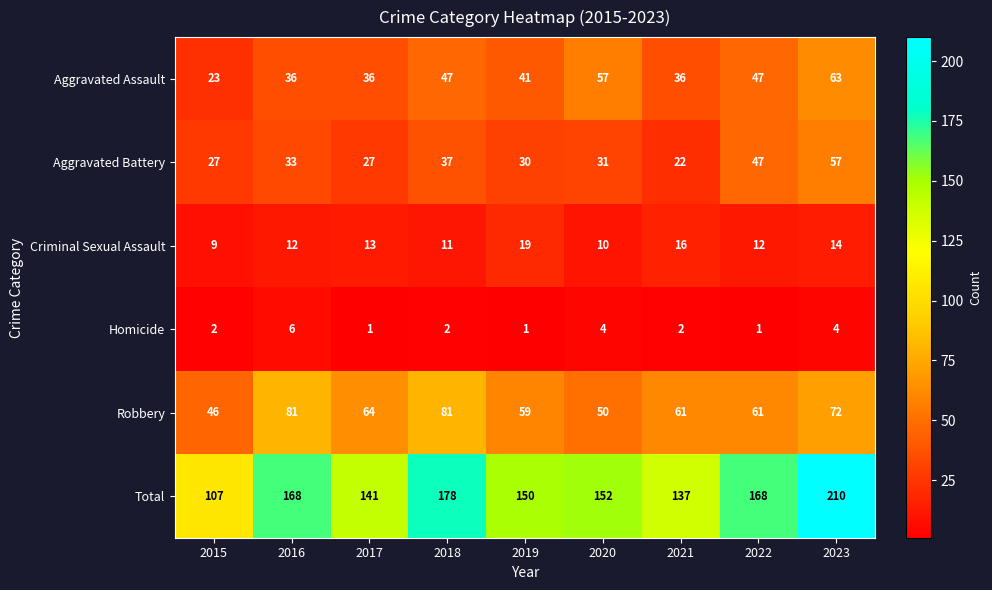

What is the total value across all series at 2017?

282